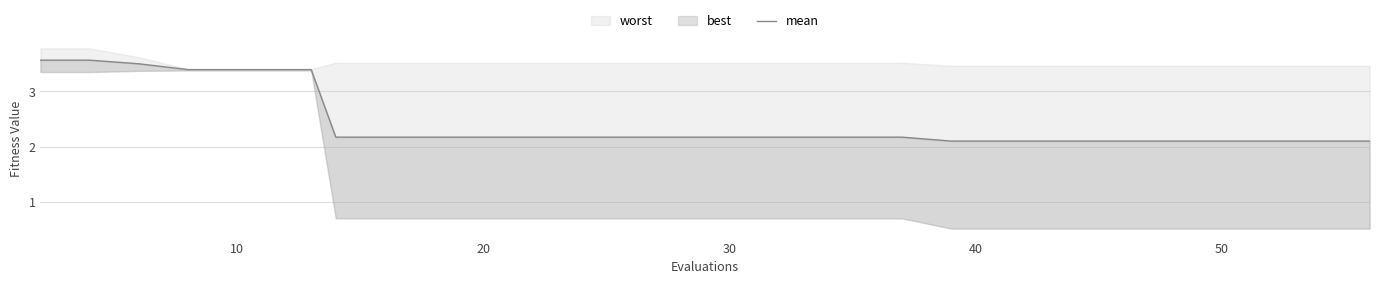

Reading left to right, extract all data points from this chart.

3.6	3.6	3.5	3.4	3.4	3.4	3.4	2.2	2.2	2.2	2.2	2.2	2.2	2.2	2.2	2.2	2.2	2.2	2.2	2.2	2.1	2.1	2.1	2.1	2.1	2.1	2.1	2.1	2.1	2.1